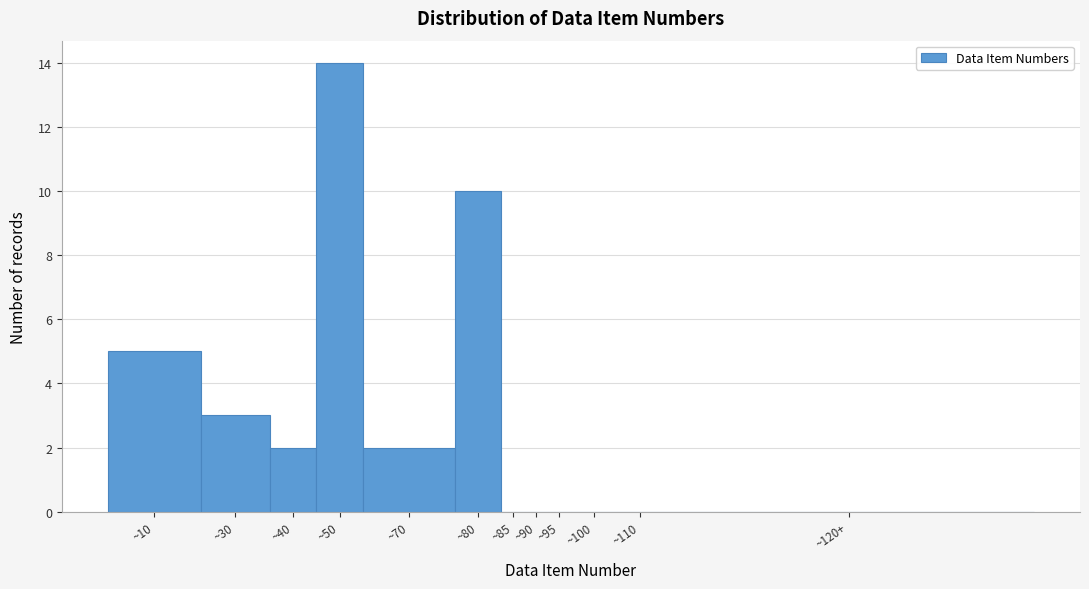

Reading right to left, extract all data points from this chart.

~120+=0	~110=0	~100=0	~95=0	~90=0	~85=0	~80=10	~70=2	~50=14	~40=2	~30=3	~10=5